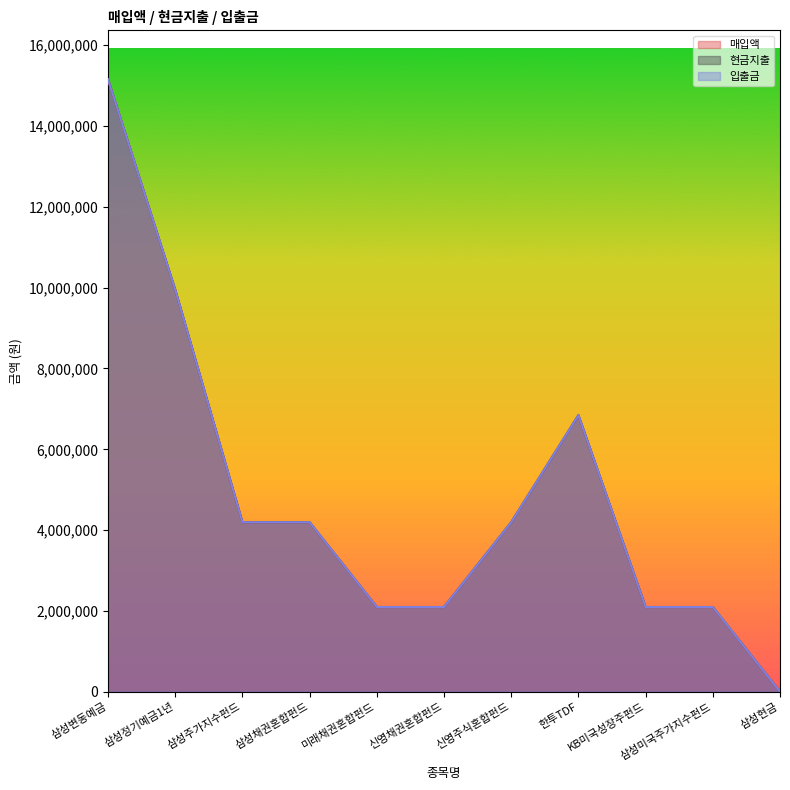

True or false: 입출금 and 현금지출 intersect in this chart.

False